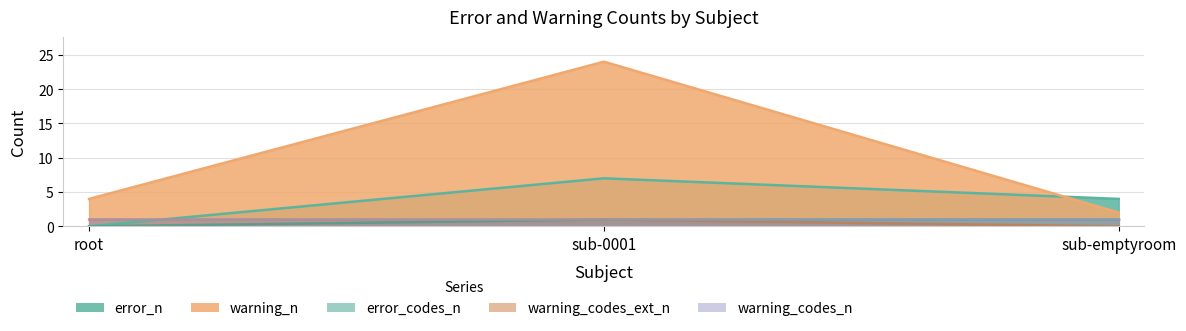

What is the difference between the maximum and minimum values in the warning_n series?

22